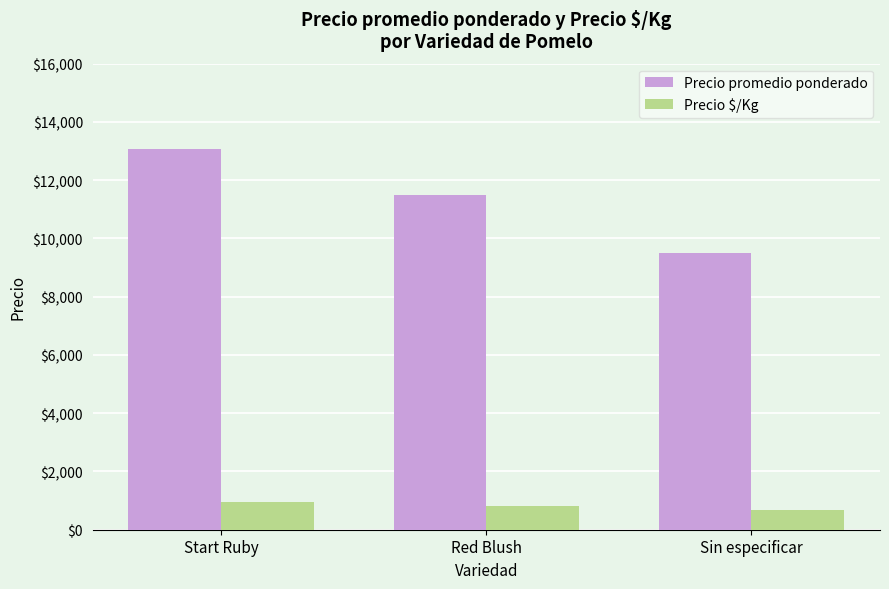

Which series has the largest range (max minus min)?

Precio promedio ponderado